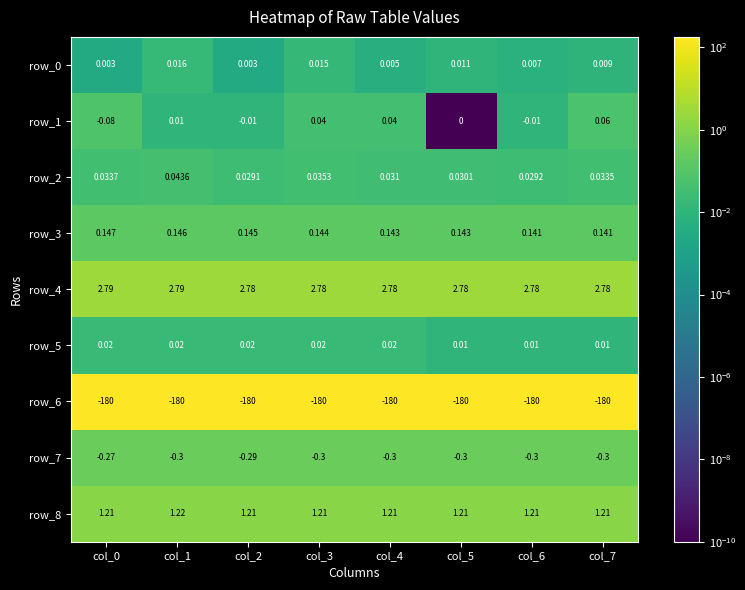

Which category has the highest value in the row_2 series?

col_1